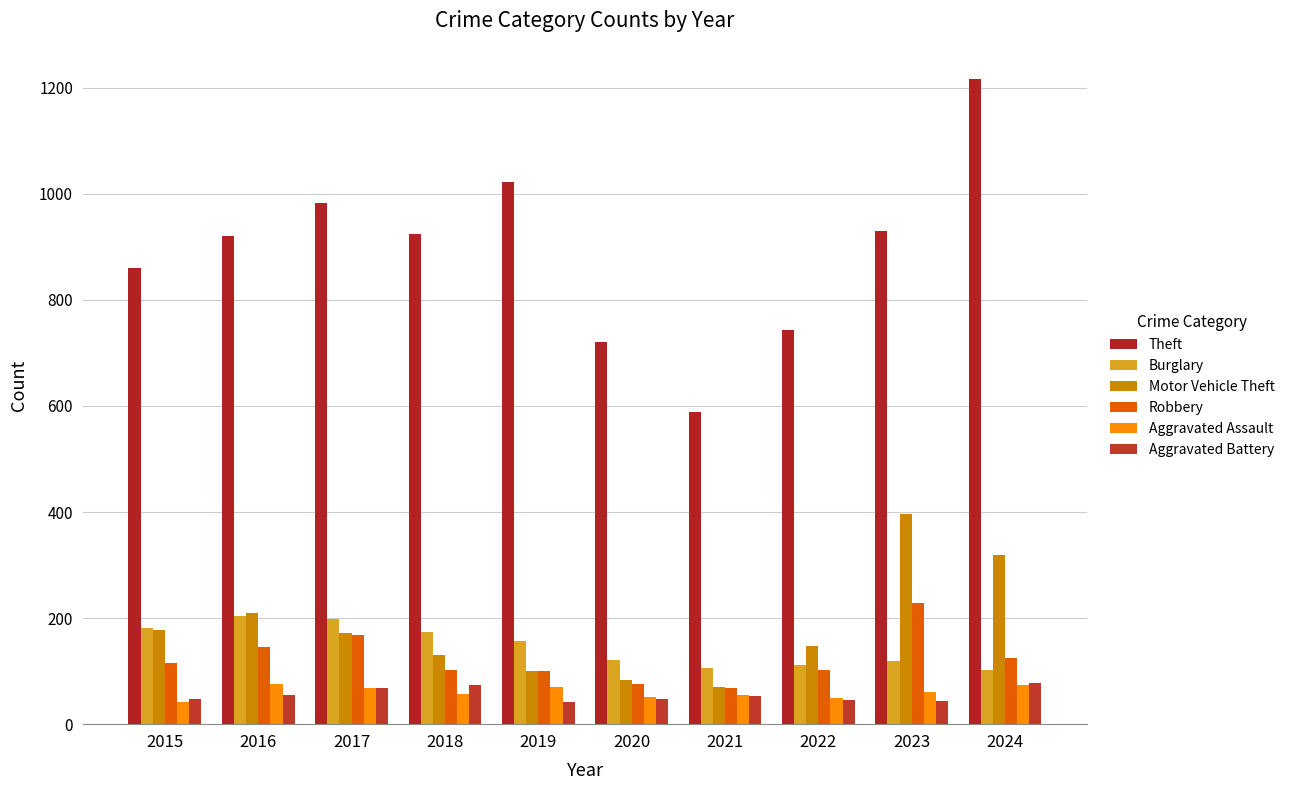

What is the difference between the maximum and minimum values in the Burglary series?

101